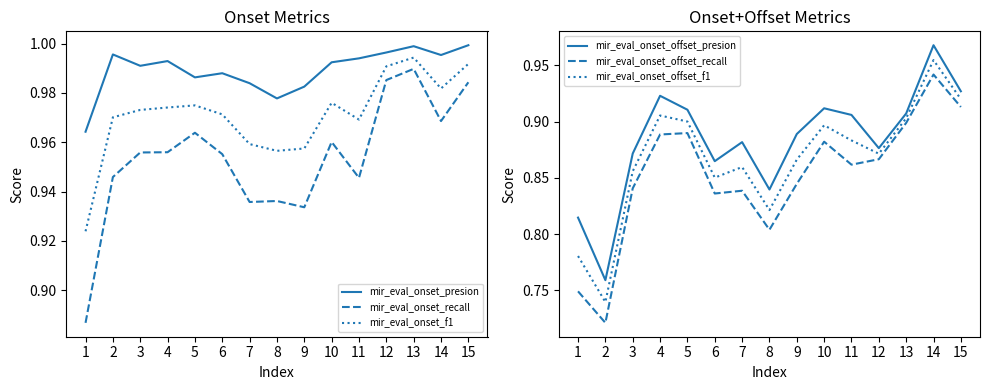

The value of mir_eval_onset_offset_recall at 8 is 0.8. True or false?

True